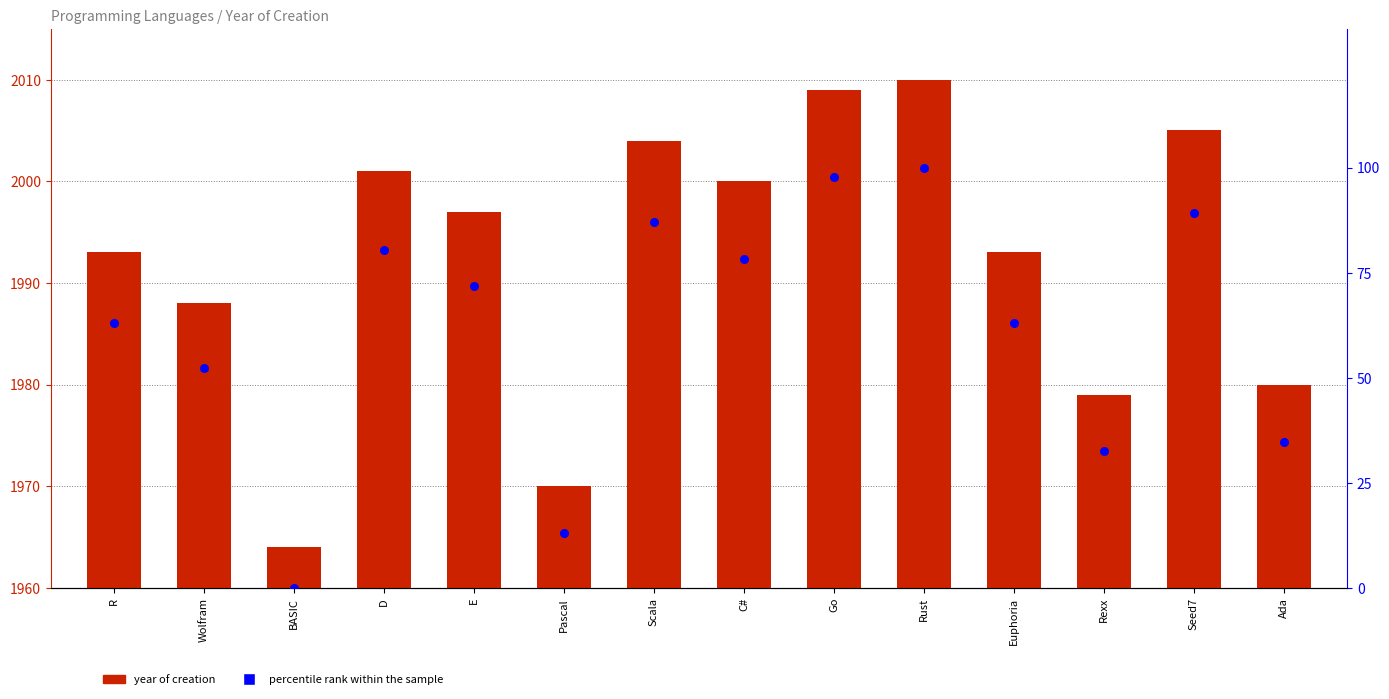

At which category is the sum across all series the highest?

Rust